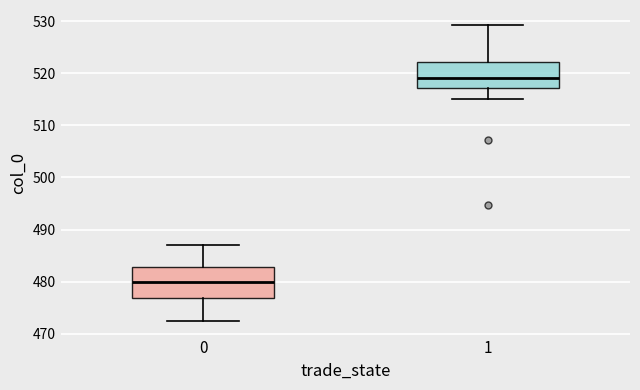

Where does the upper whisker of the box at x = 1 end on the y-axis? The values are not printed on the chart, so give them approximately, as read against the axis.

529